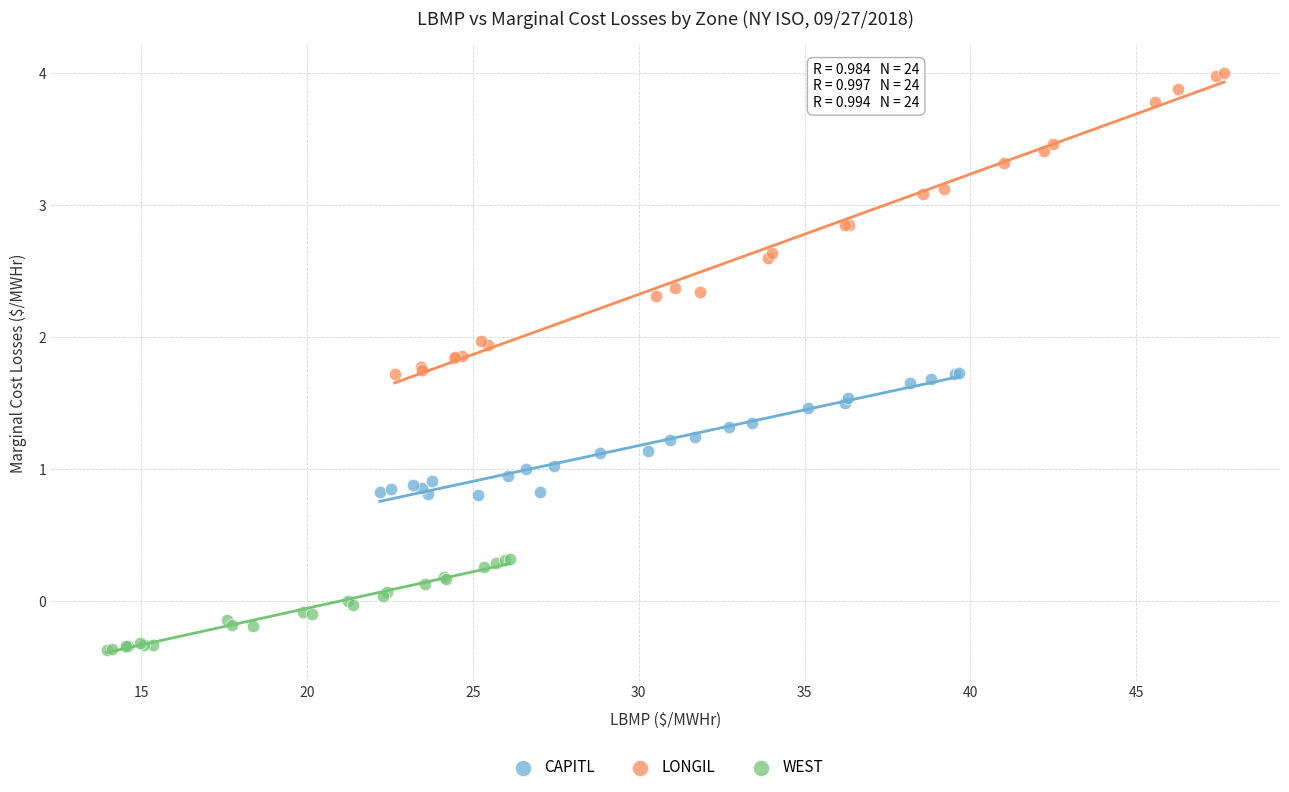

Which series has the largest Y range (max minus min)?

LONGIL